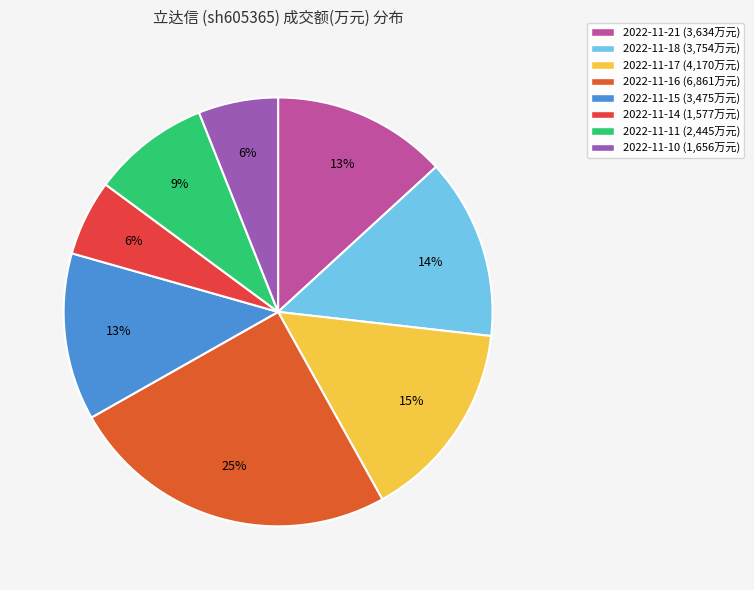

True or false: 2022-11-11 accounts for 20% of the total.

False